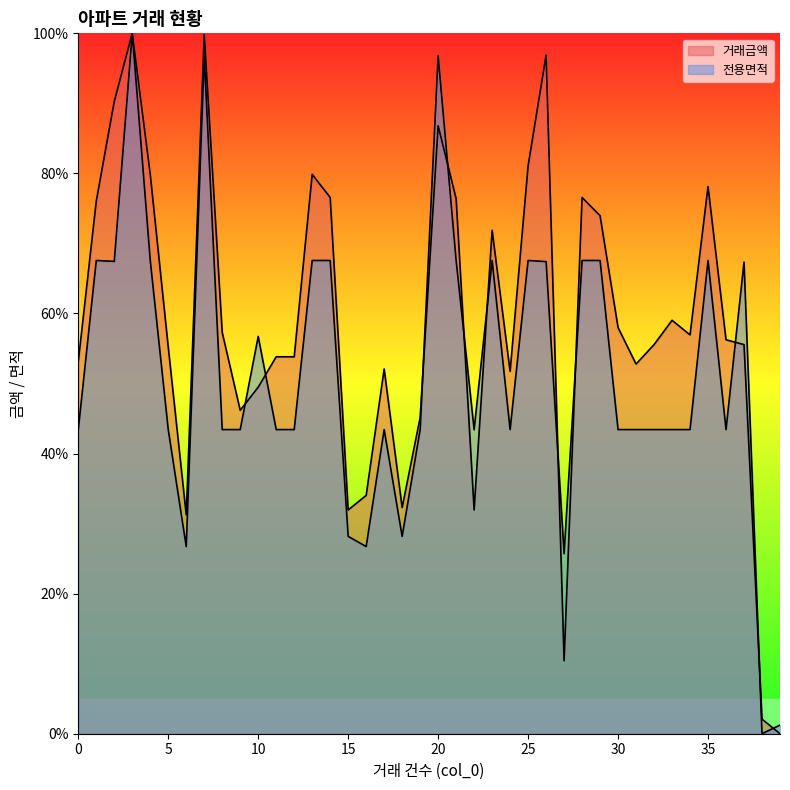

At which category is the sum across all series the highest?

3